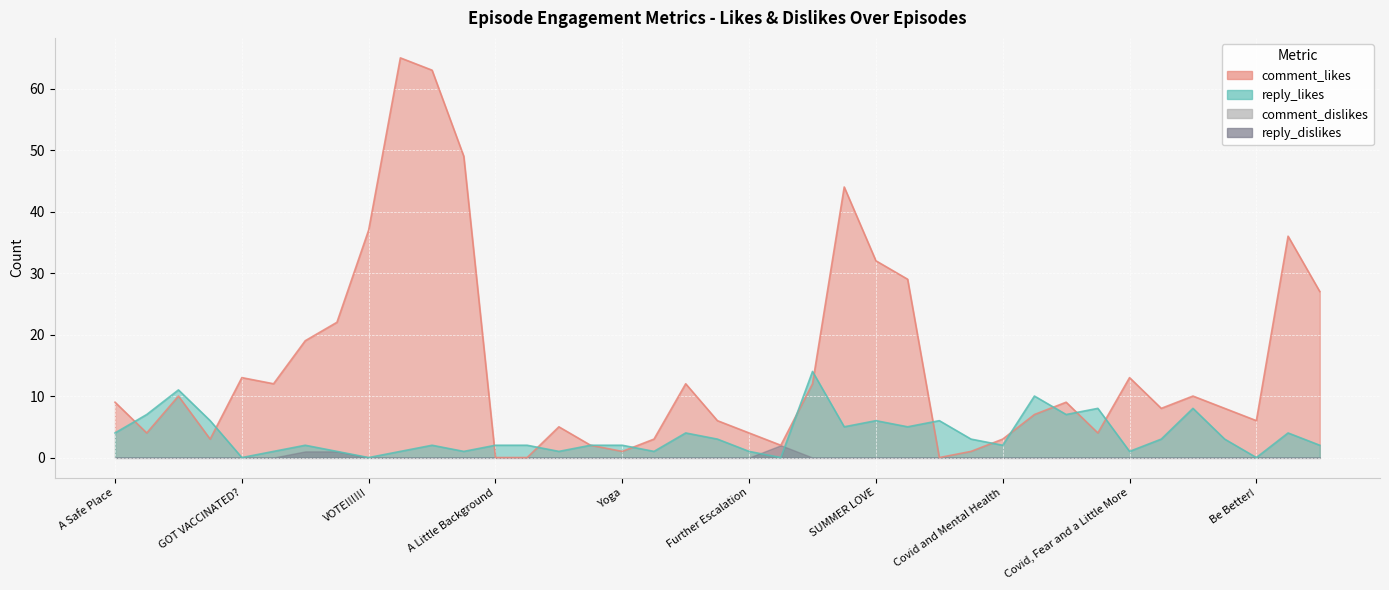

At which category does the chart reach its peak across all series?

Back to School Special